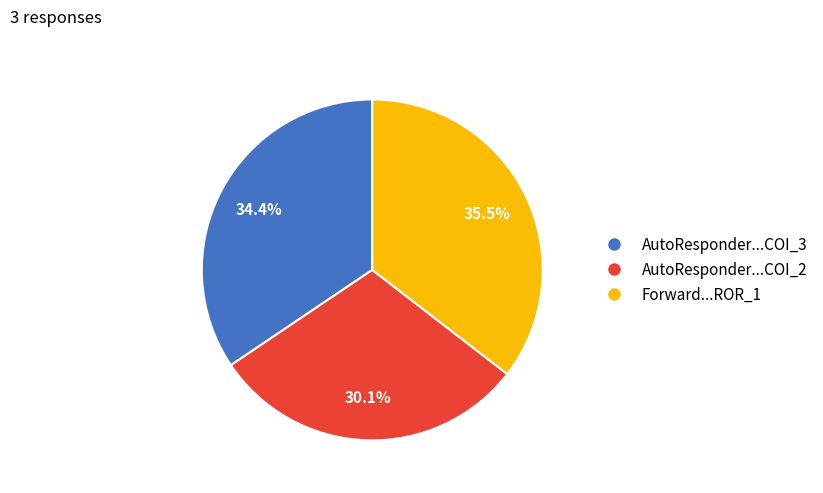

How many slices are in this pie chart?

3